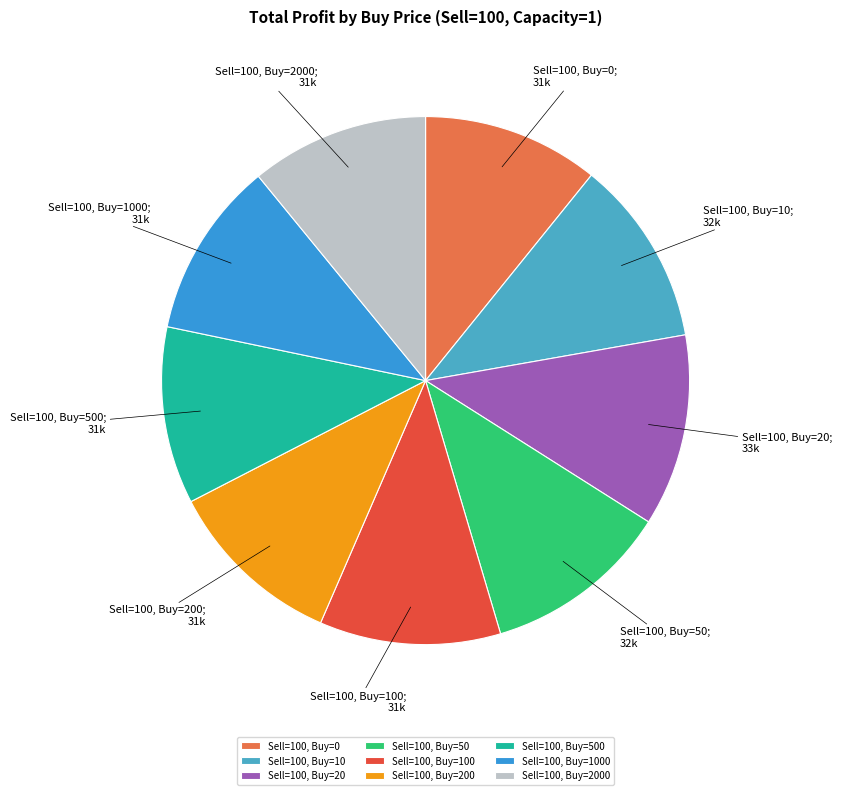

How much of the chart is everything except Sell=100, Buy=20?

88.2%